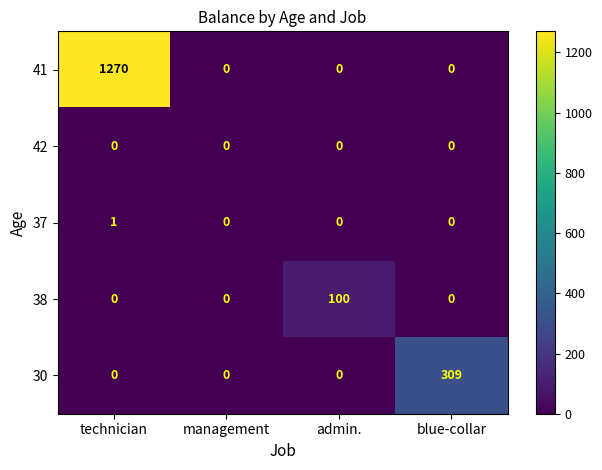

What is the difference between the maximum and second lowest values in the 41 series?

1270